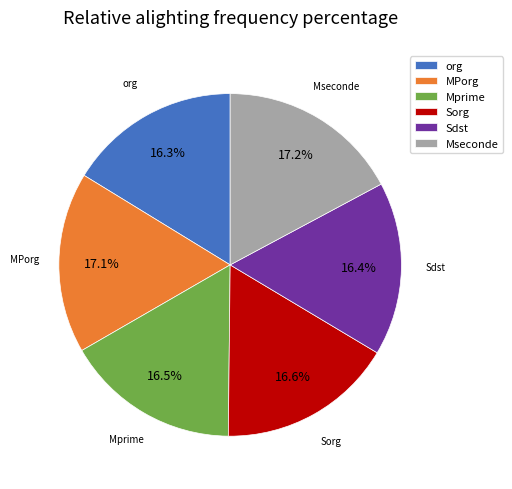

What is the ratio of the value at Mprime to the value at Sorg?

1.0